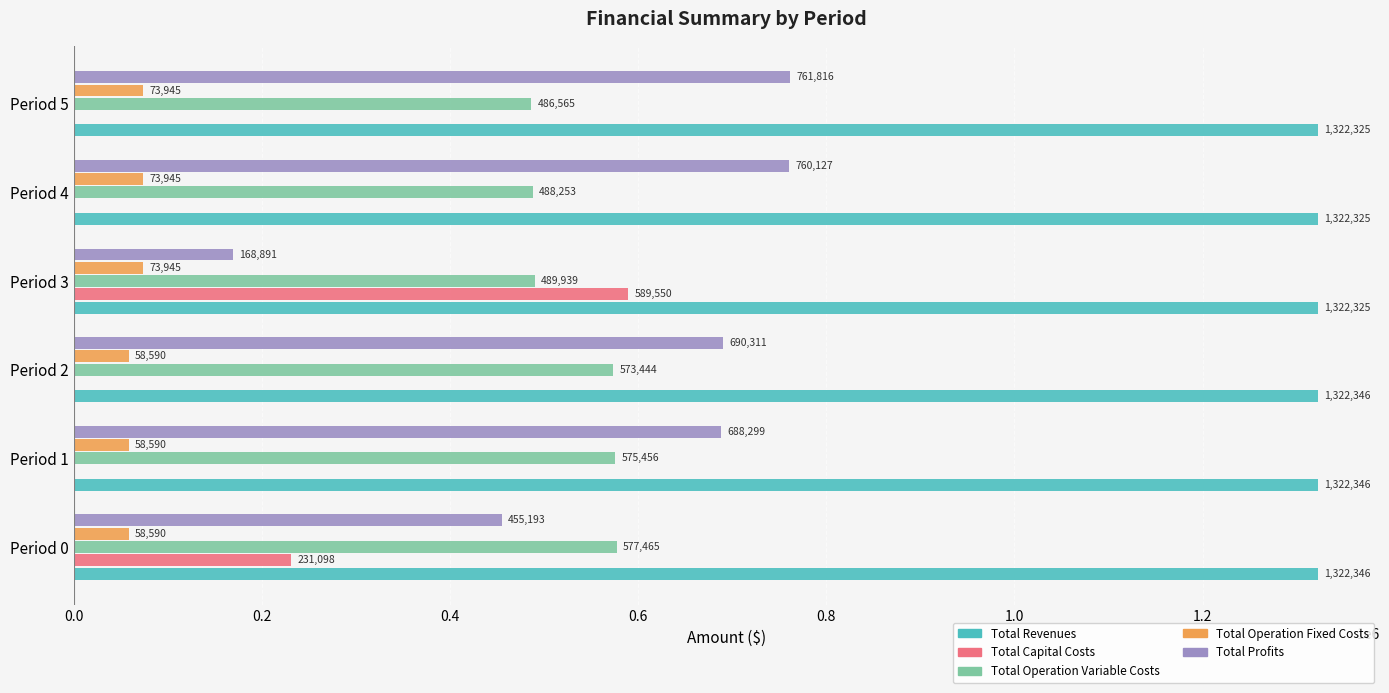

What are all the series names shown in the legend?

Total Revenues, Total Capital Costs, Total Operation Variable Costs, Total Operation Fixed Costs, Total Profits